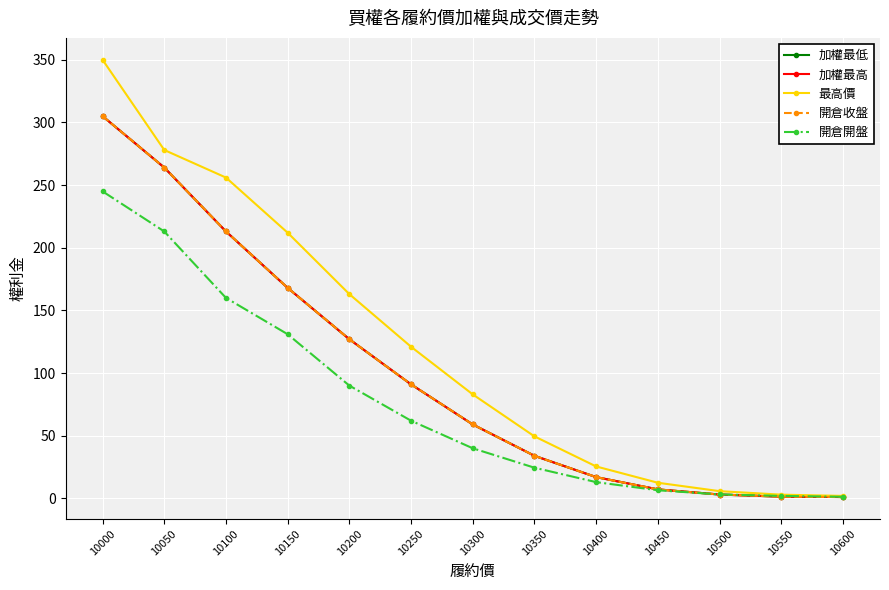

Is it true that 開倉開盤 equals 280.4 at 10050?

False